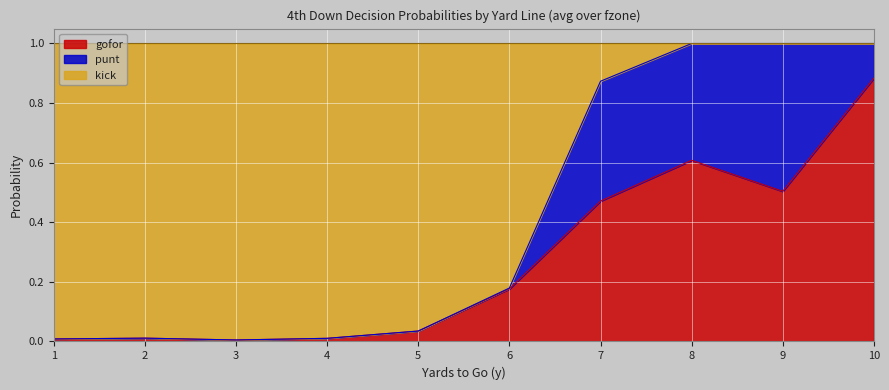

What is the difference between the maximum and minimum values in the gofor series?

1.0